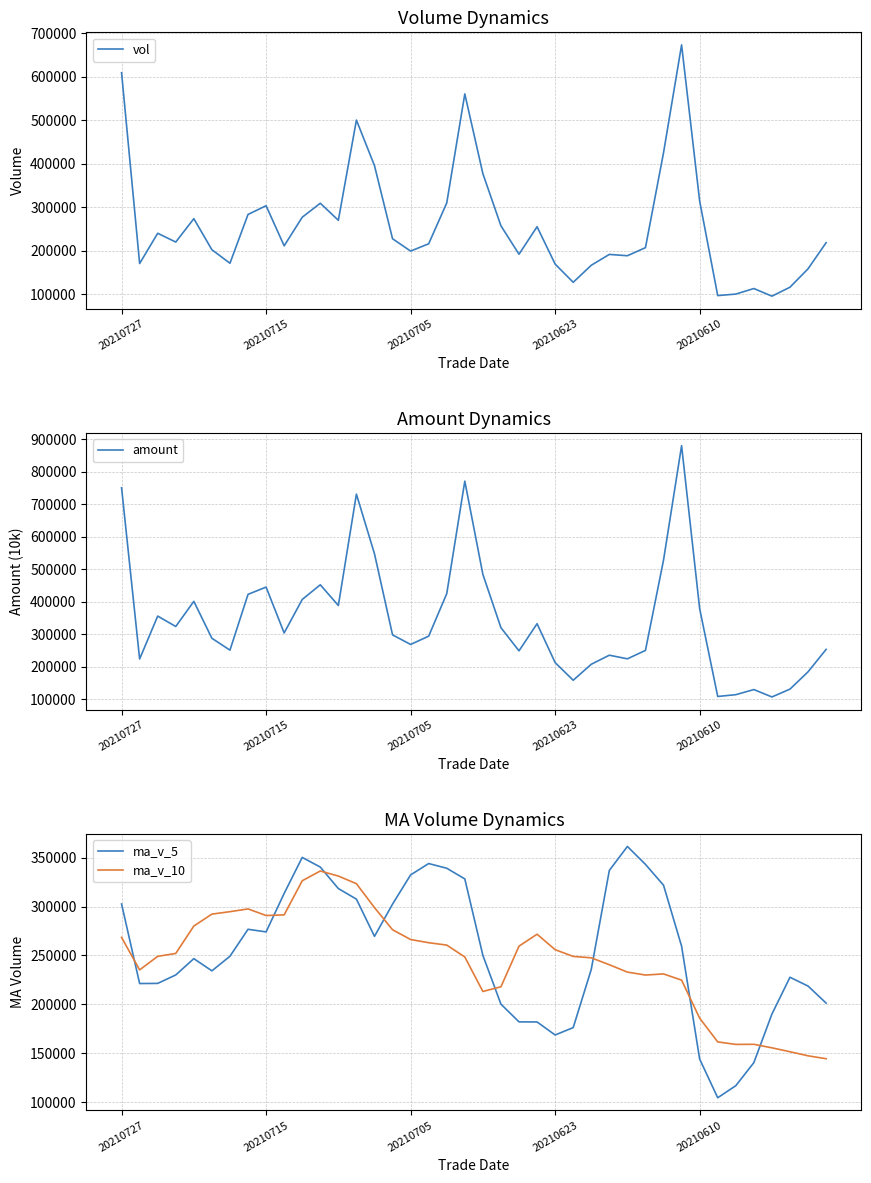

True or false: vol has more than 0 points higher than both neighbors.

True